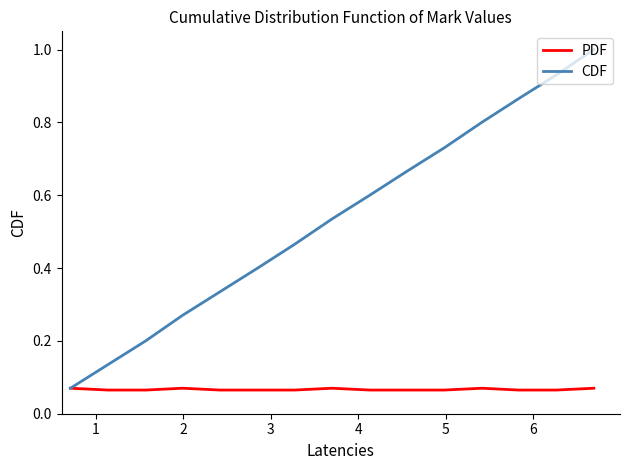

Which series has the largest total across all categories?

CDF